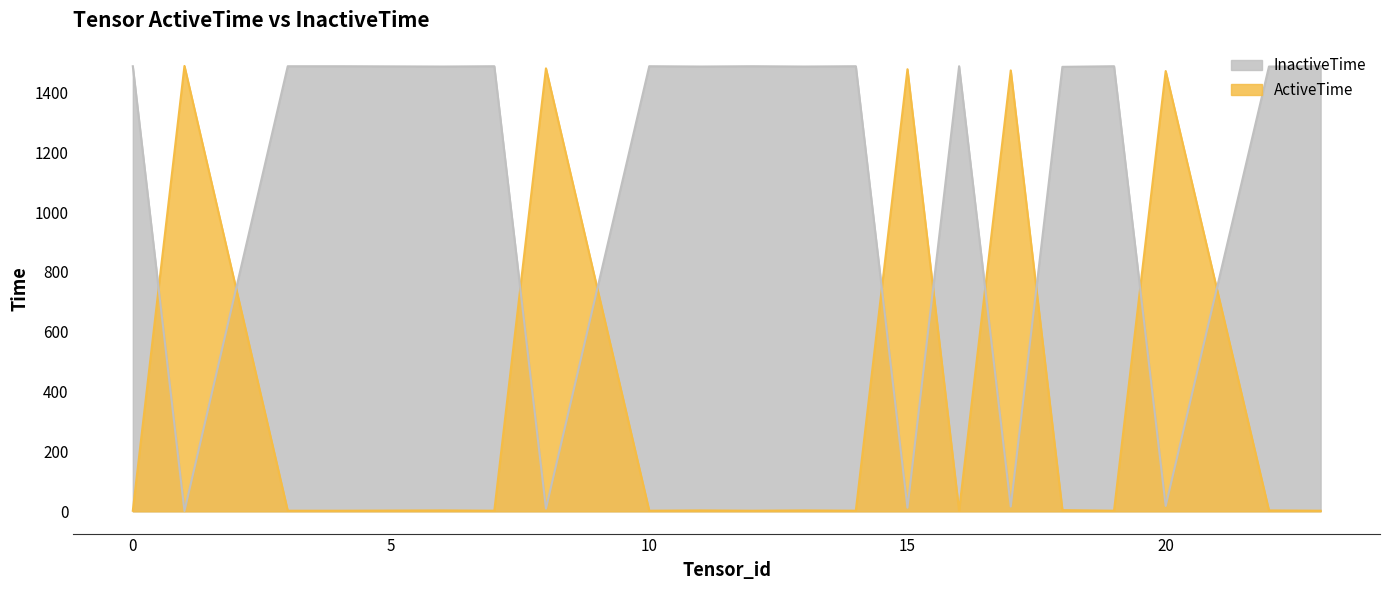

True or false: ActiveTime has a value of 3 at 11.

True